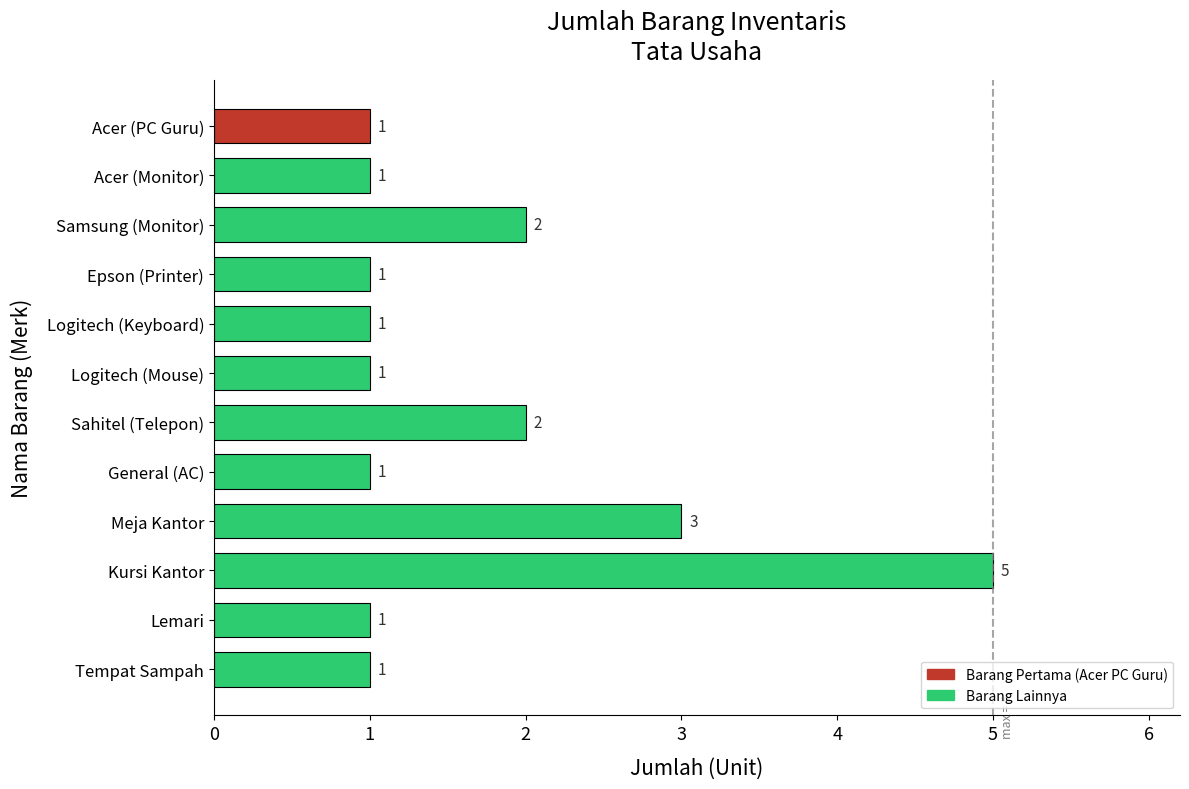

At which category does the chart reach its peak across all series?

Kursi Kantor